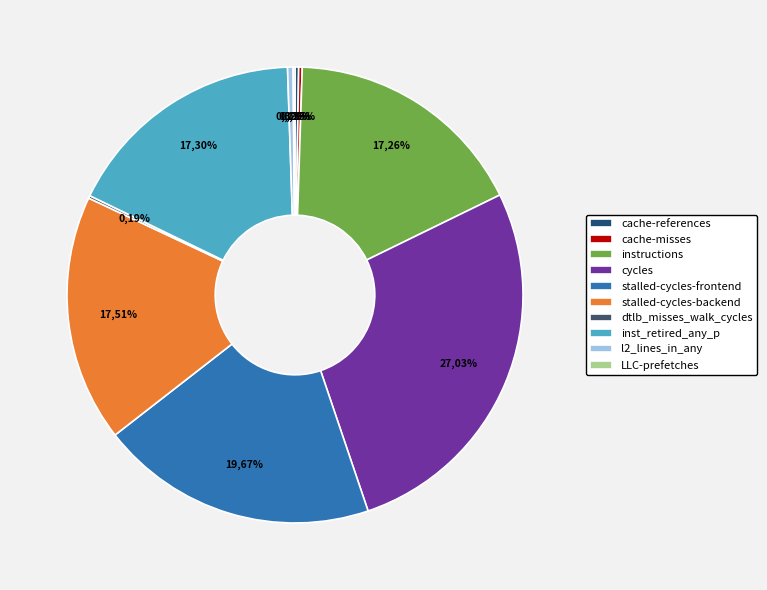

Between inst_retired_any_p and cache-references, which is larger?

inst_retired_any_p